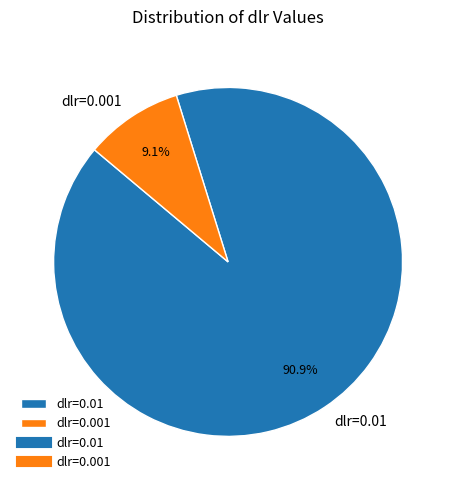

To the nearest percent, what percentage of the pie is dlr=0.01?

91%